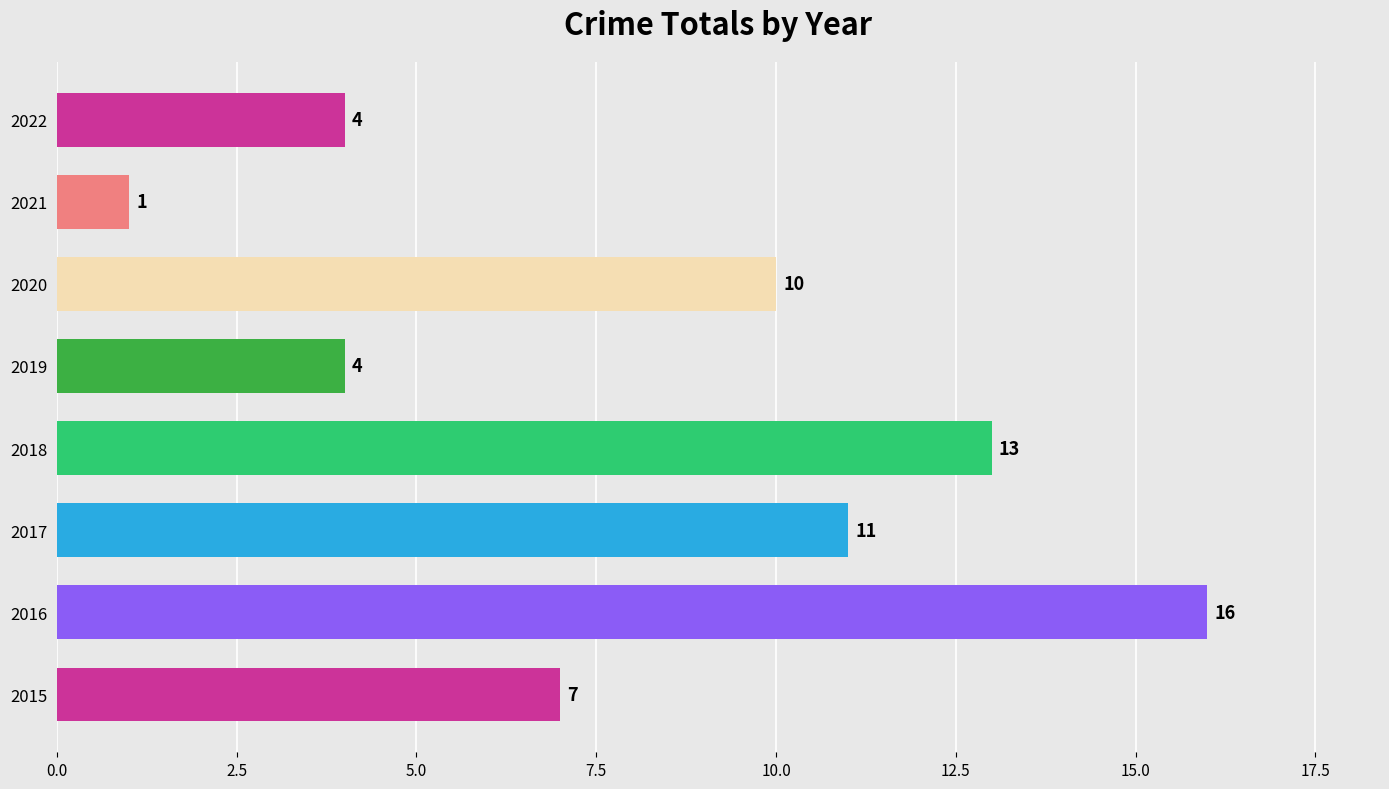

Where is the data nearest to the value 8?

2015